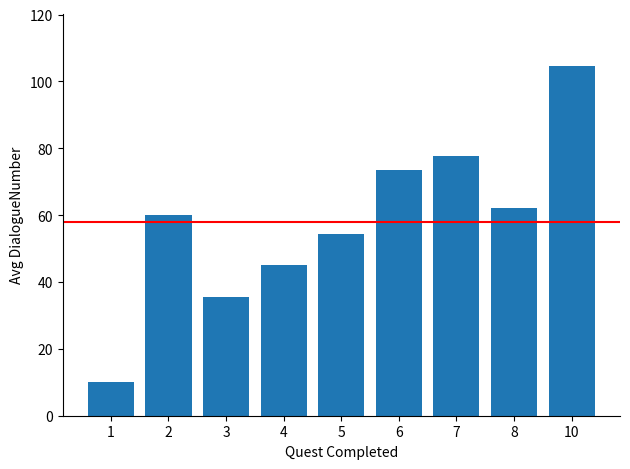

What value does the data have at 5?

54.3